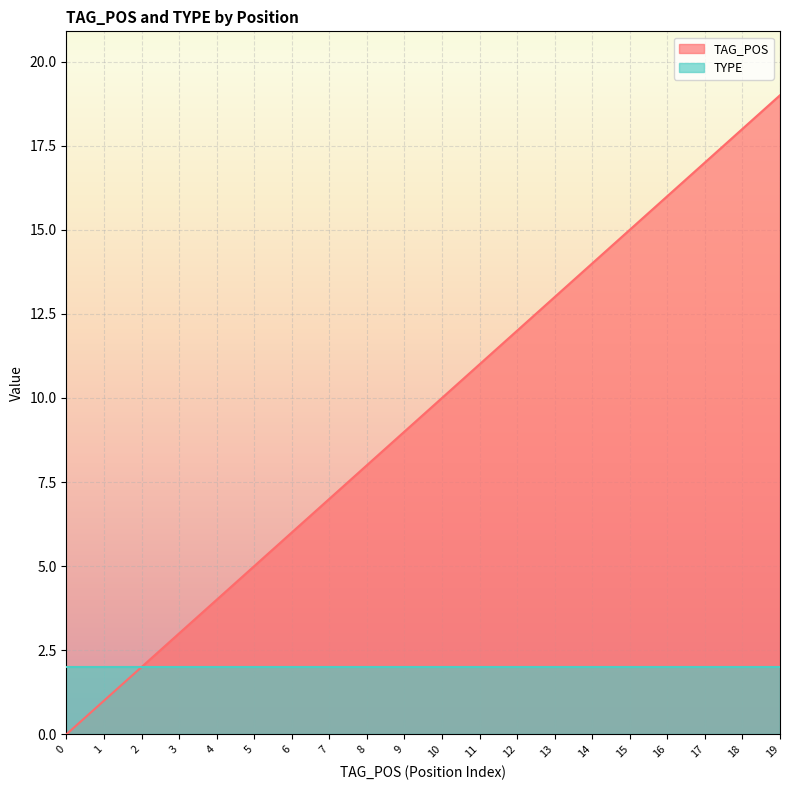

What is the difference between the second highest and minimum values?

18